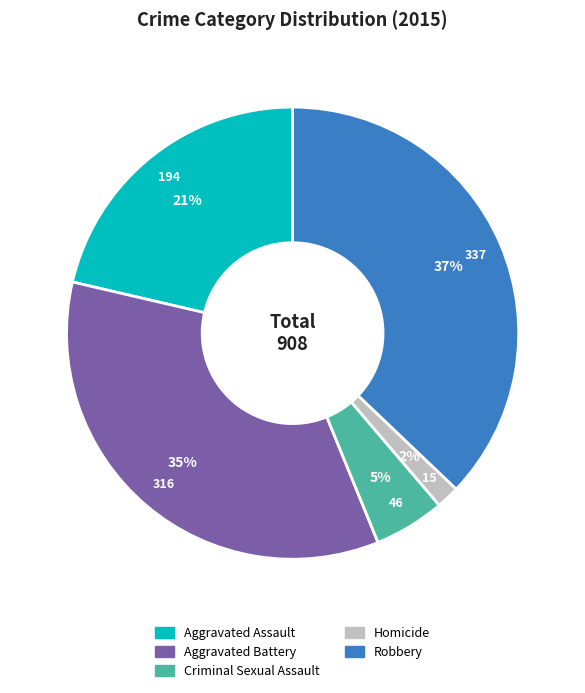

Which category has the biggest portion of the pie?

Robbery